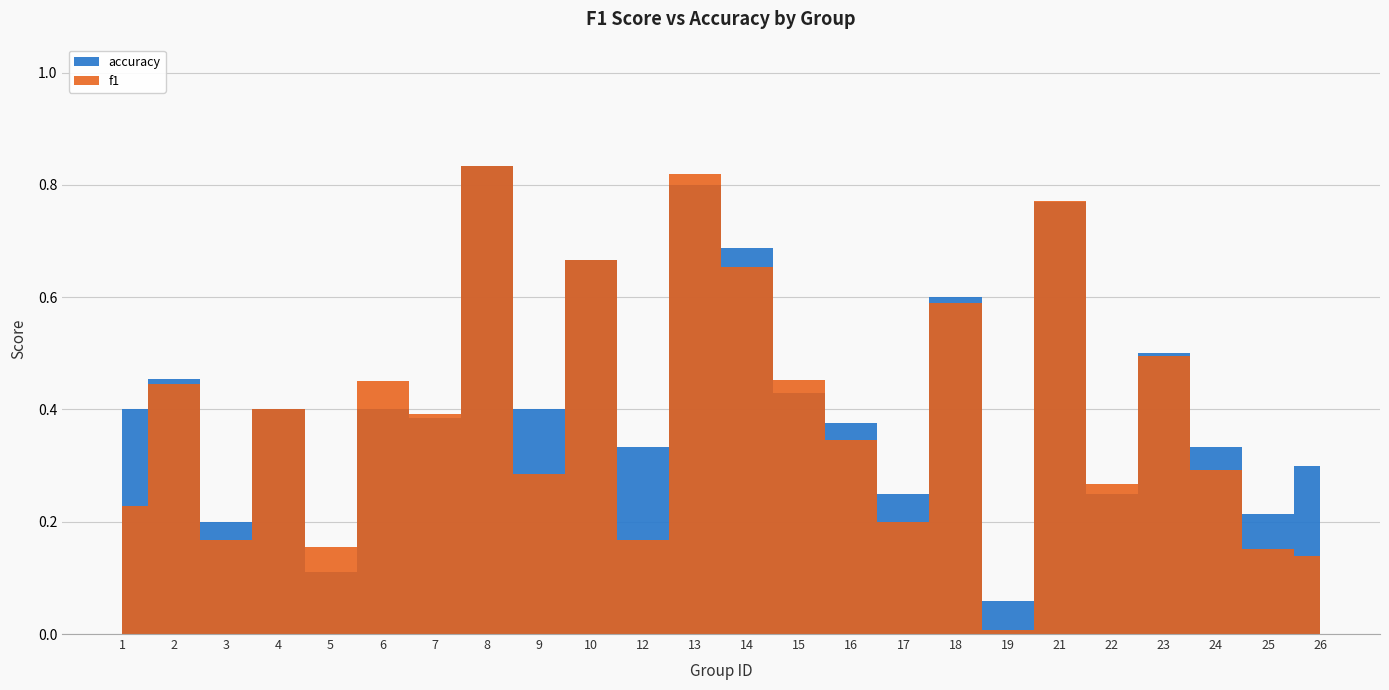

What is the difference between the maximum and minimum values in the accuracy series?

0.8